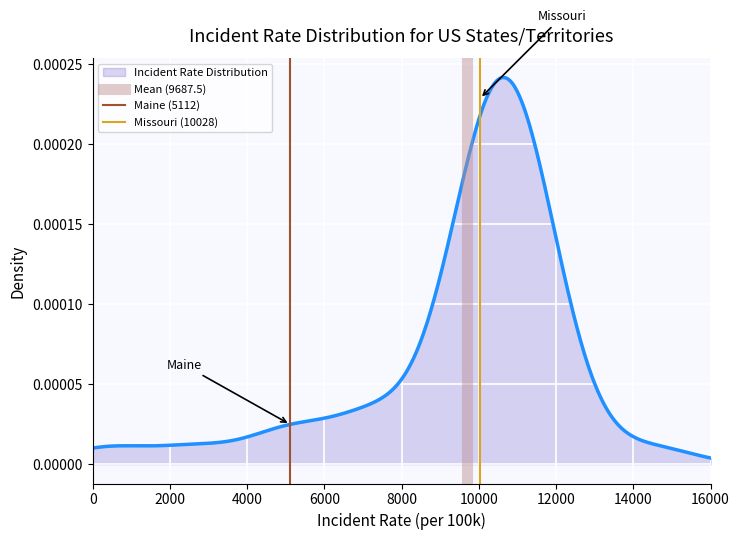

At how many categories does at least one series exceed 0?

1